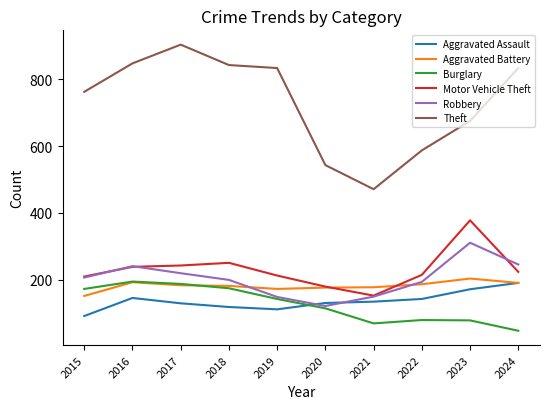

True or false: Motor Vehicle Theft and Aggravated Assault intersect in this chart.

False